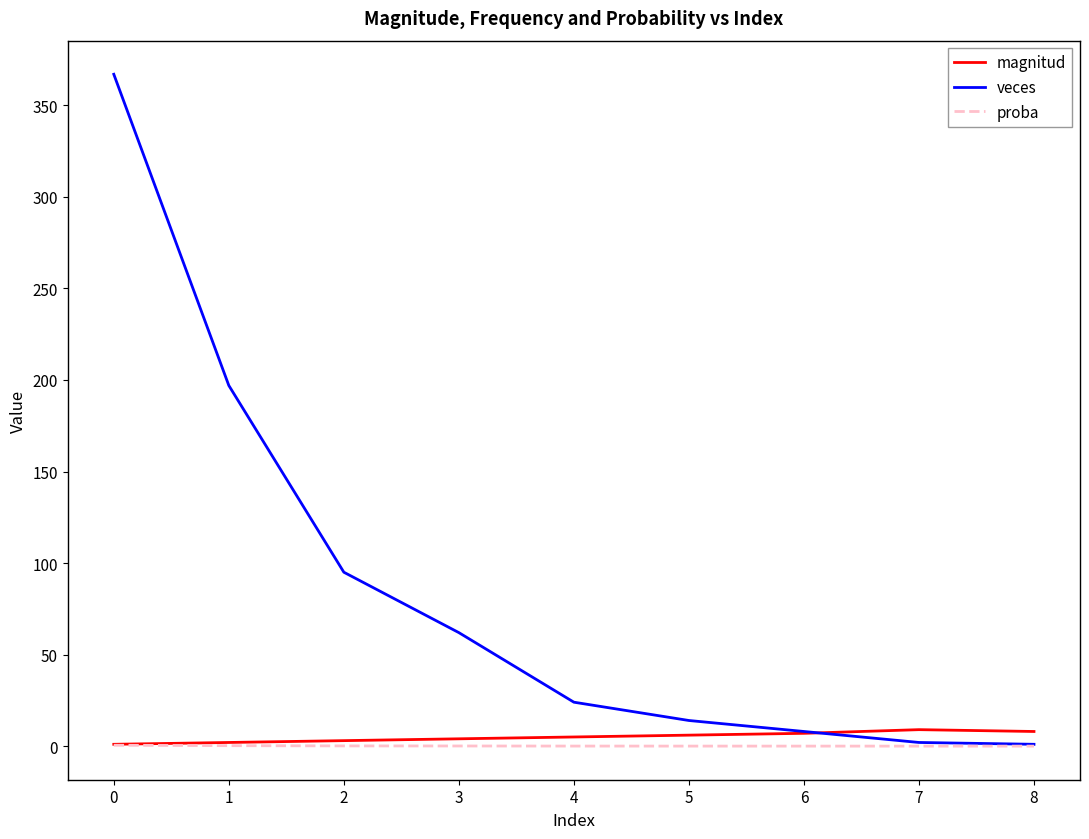

What is the maximum value for proba?

0.5